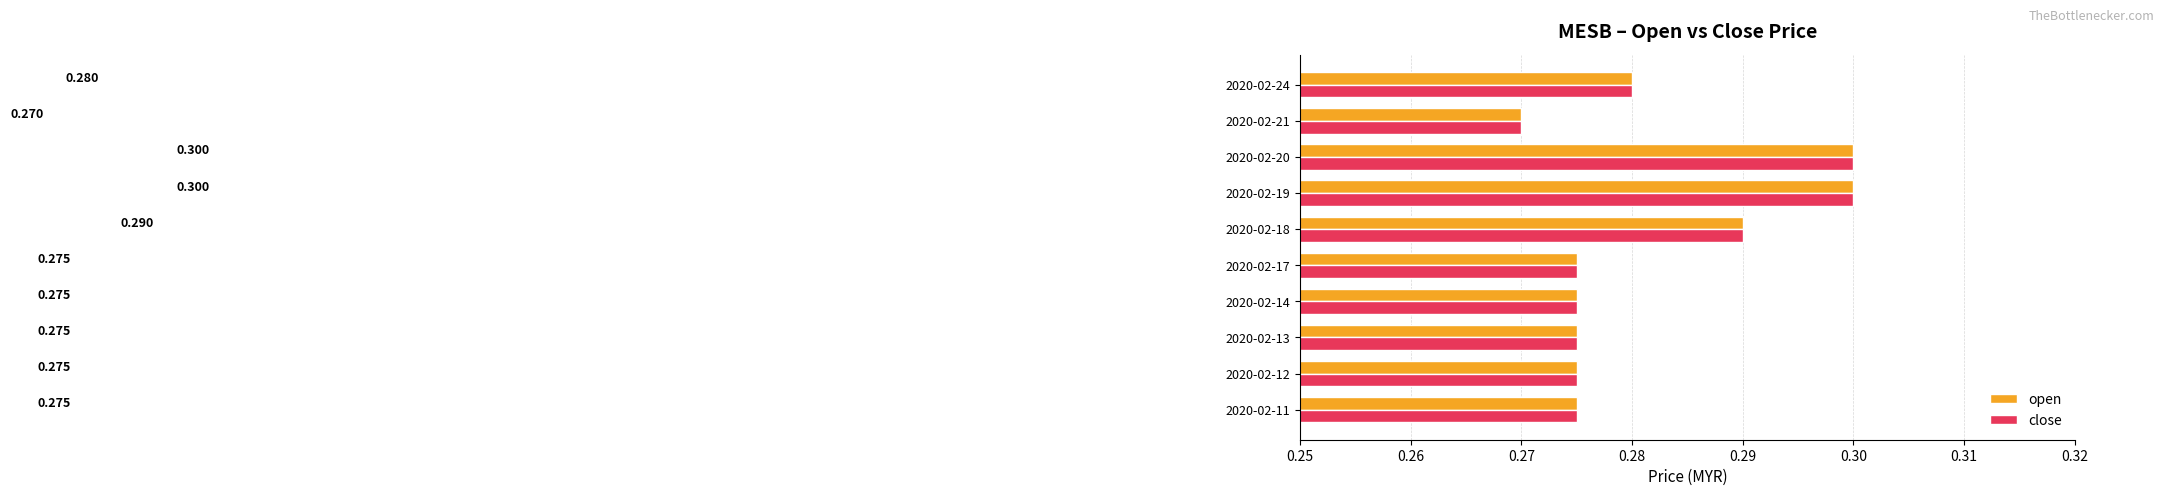

Is the value of close at 2020-02-24 greater than the value of open at 2020-02-13?

Yes